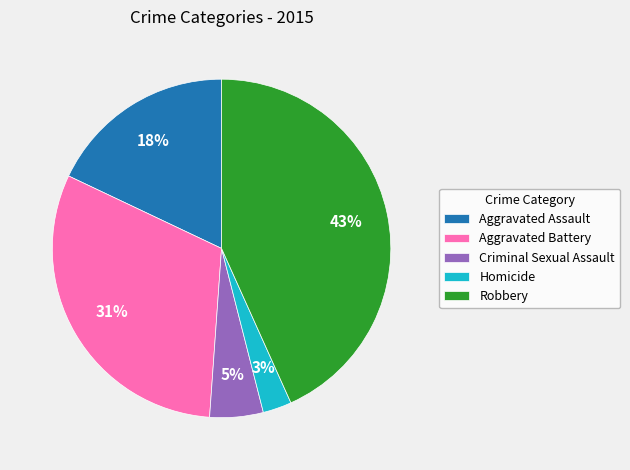

To the nearest percent, what percentage of the pie is Robbery?

43%